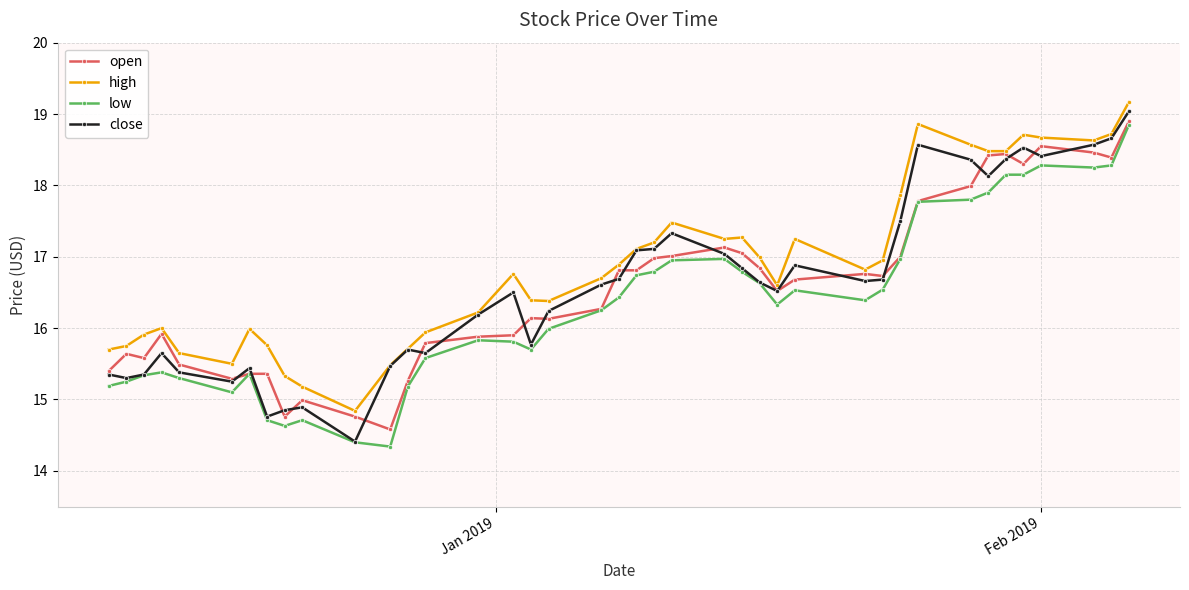

True or false: high and low cross at least once.

False